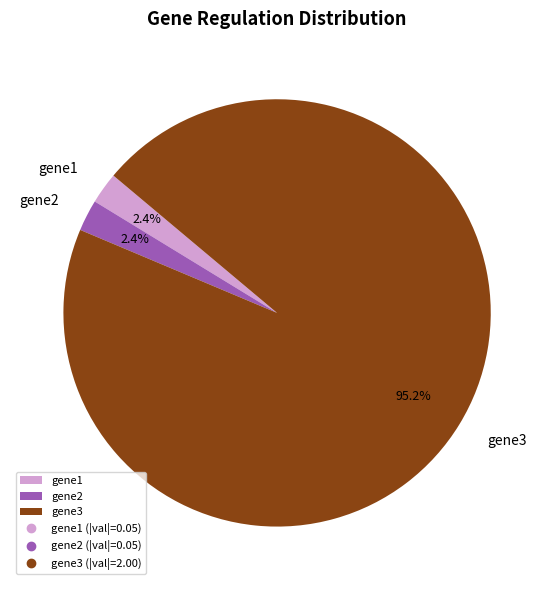

Is gene3 the majority of the pie?

Yes